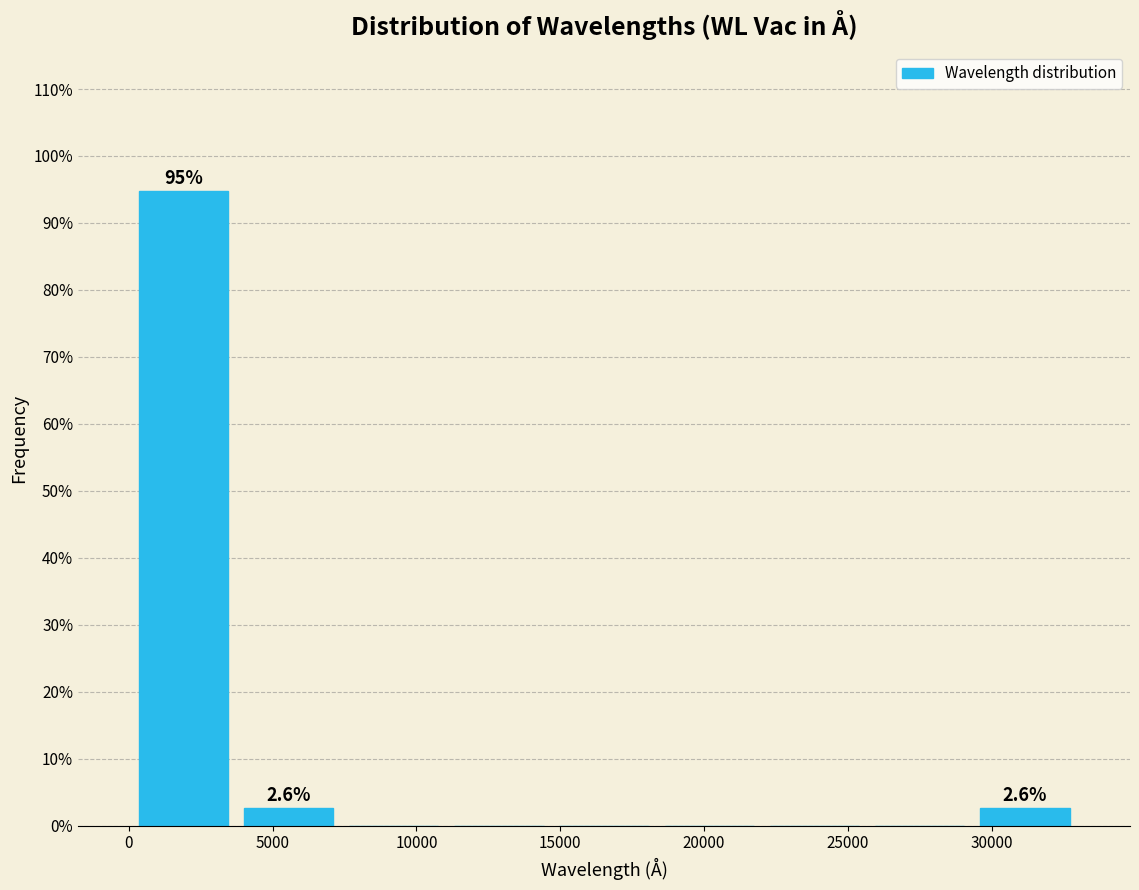

Over which range of the x-axis is the bar tallest?

0 to 3500